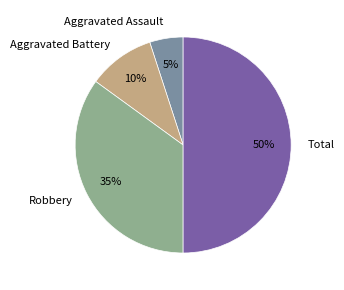

Between Total and Robbery, which is larger?

Total